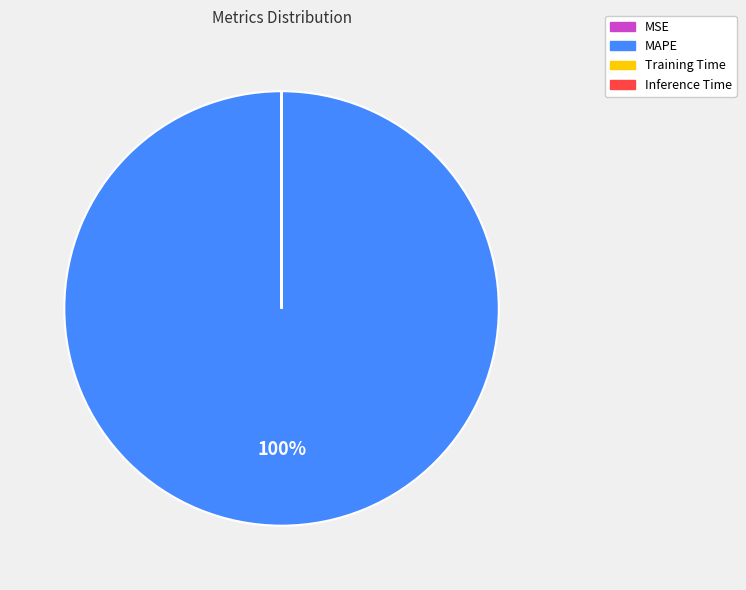

To the nearest percent, what is the average slice percentage?

25%